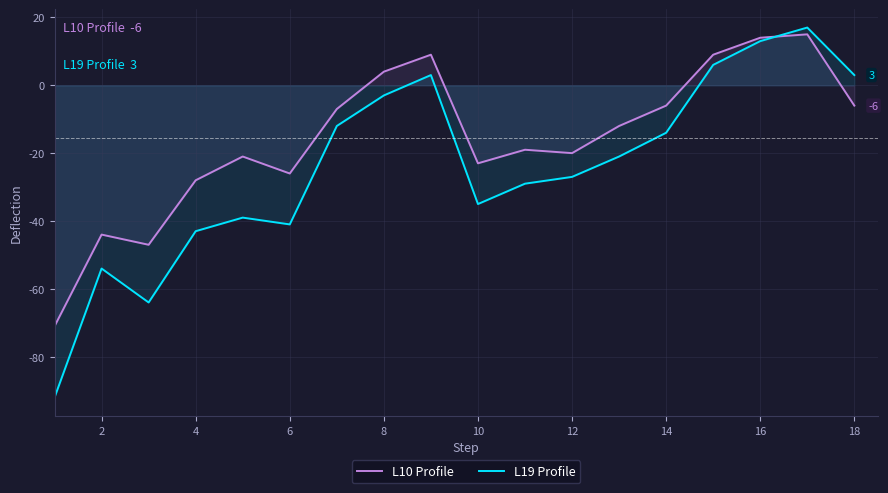

Which series has the largest total across all categories?

L10 Profile